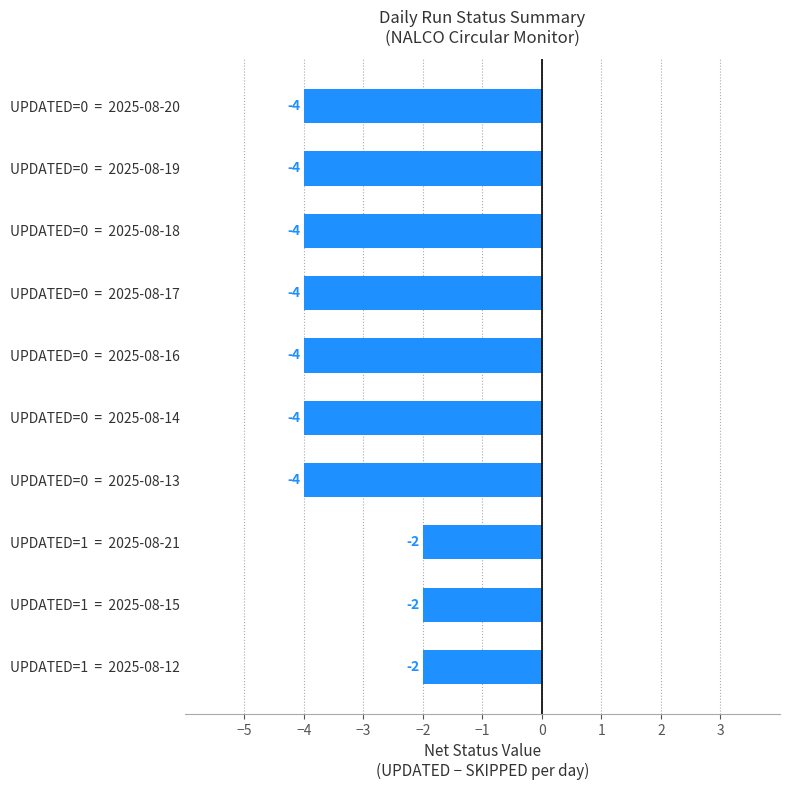

Reading bottom to top, list all the values displayed in this chart.

UPDATED=1  =  2025-08-12=-2	UPDATED=1  =  2025-08-15=-2	UPDATED=1  =  2025-08-21=-2	UPDATED=0  =  2025-08-13=-4	UPDATED=0  =  2025-08-14=-4	UPDATED=0  =  2025-08-16=-4	UPDATED=0  =  2025-08-17=-4	UPDATED=0  =  2025-08-18=-4	UPDATED=0  =  2025-08-19=-4	UPDATED=0  =  2025-08-20=-4